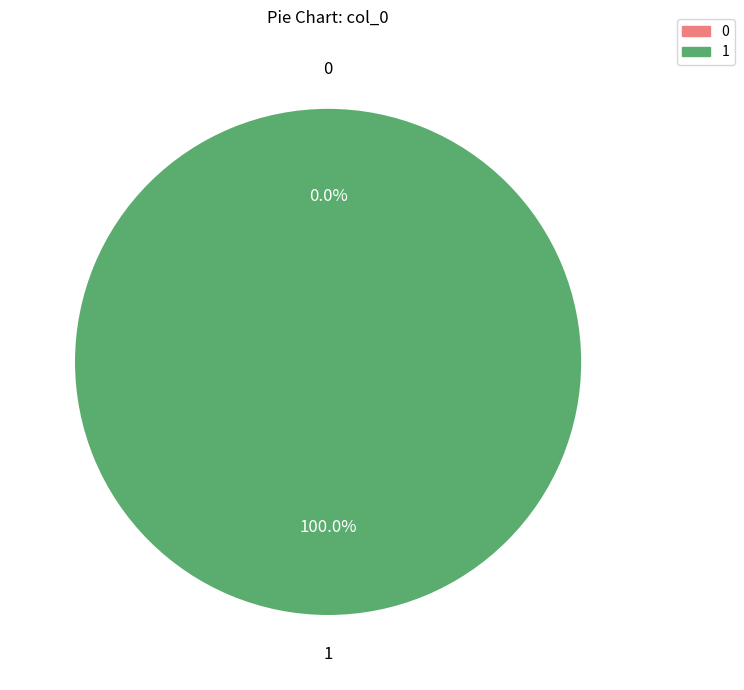

True or false: 1 accounts for 100% of the total.

True